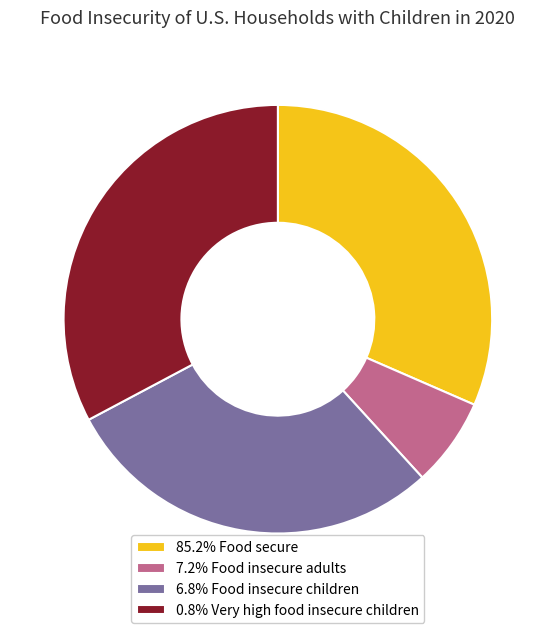

Count the number of slices in the pie.

4